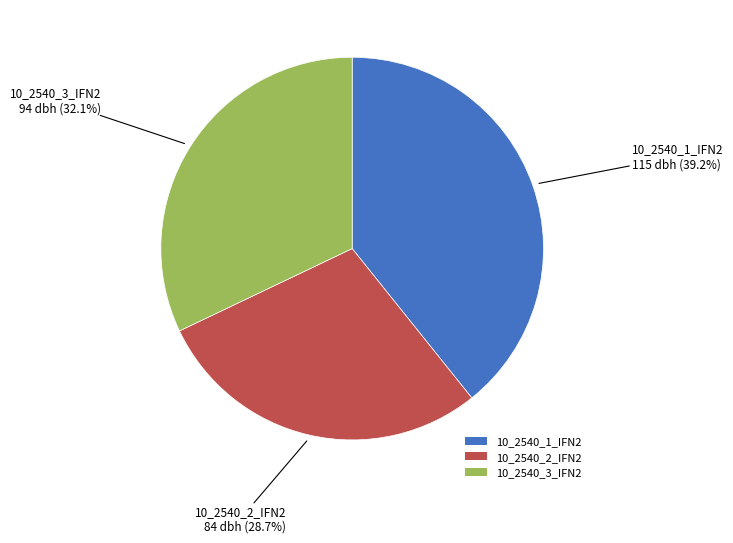

The 10_2540_1_IFN2 slice represents 39% of the pie. True or false?

True